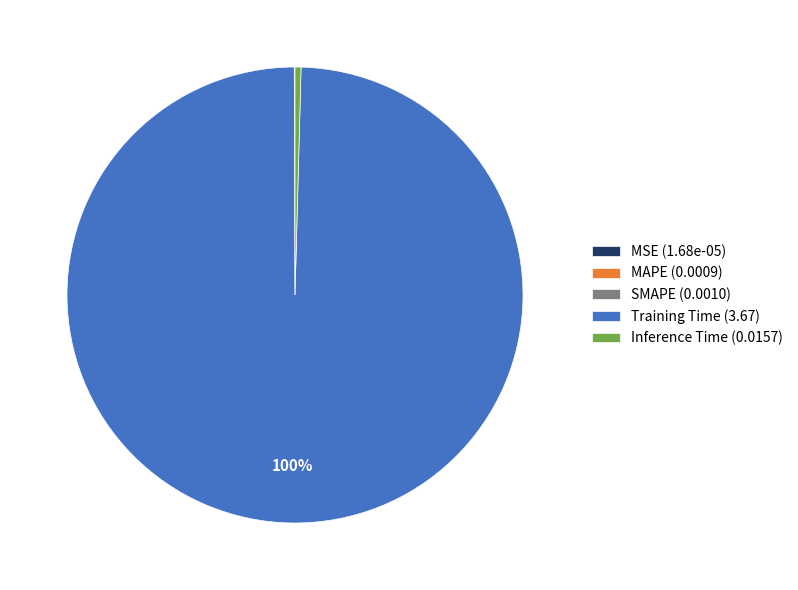

To the nearest percent, what is the difference between the largest and smallest slice percentages?

100%